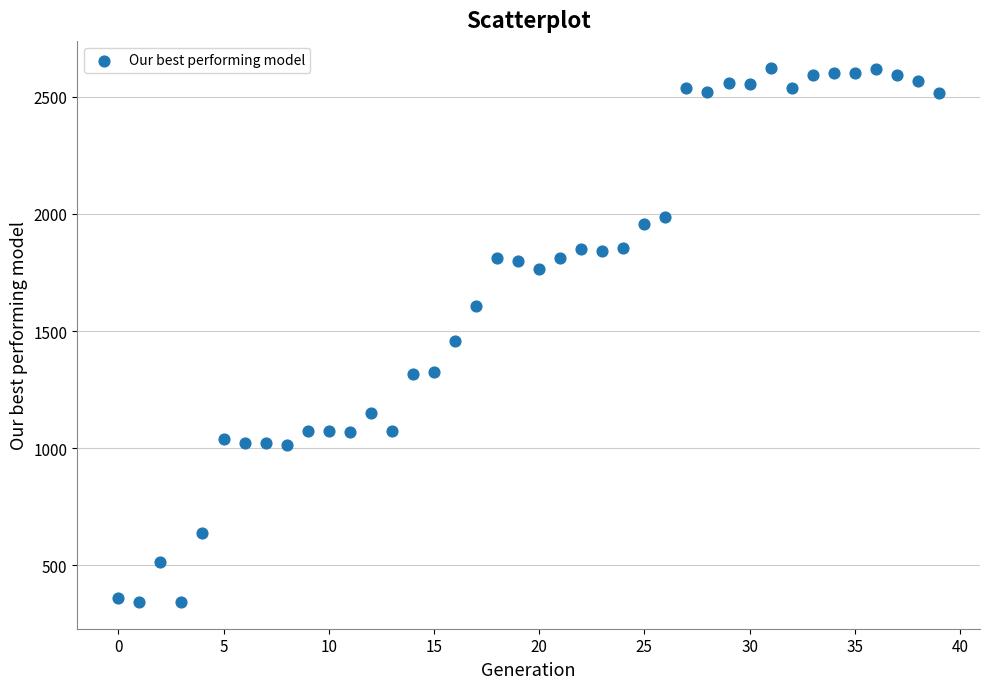

What is the range of Y values (max minus min)?

2280.5